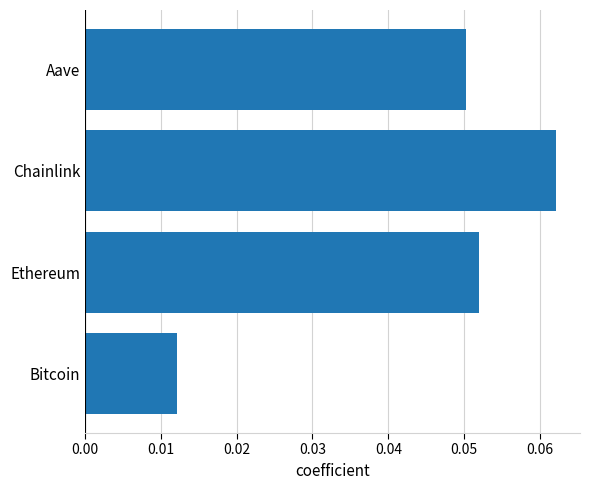

What is the change in value from Bitcoin to Chainlink?

+0.1